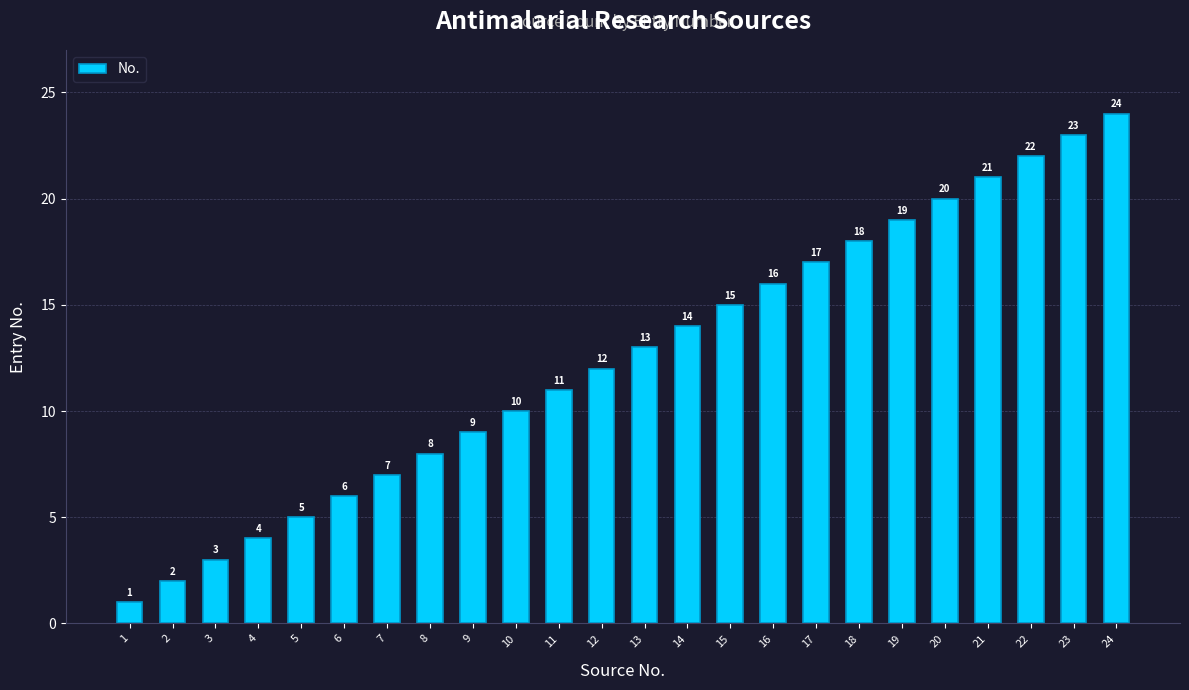

What is the difference between the maximum and minimum values?

23